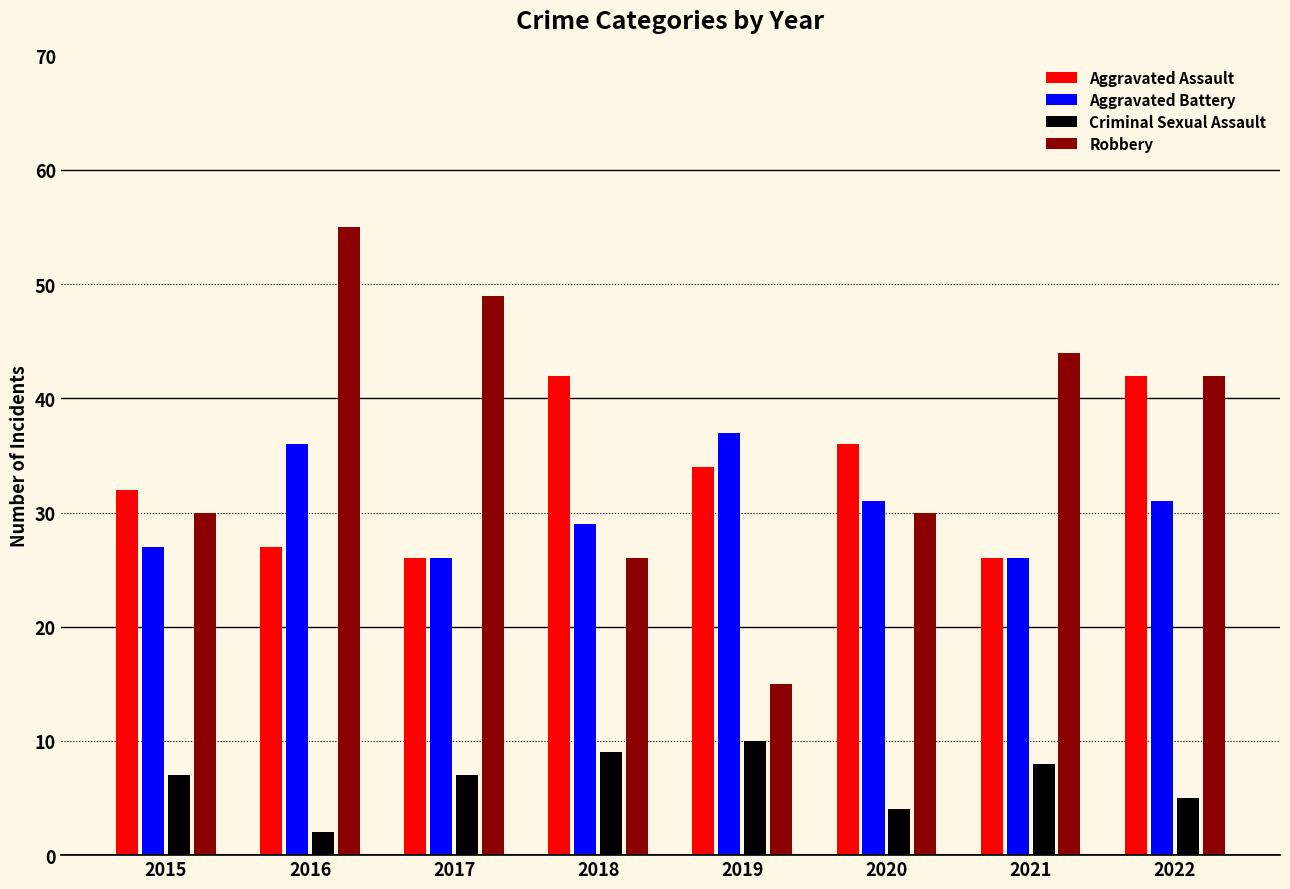

Which series changed the most between 2016 and 2020?

Robbery